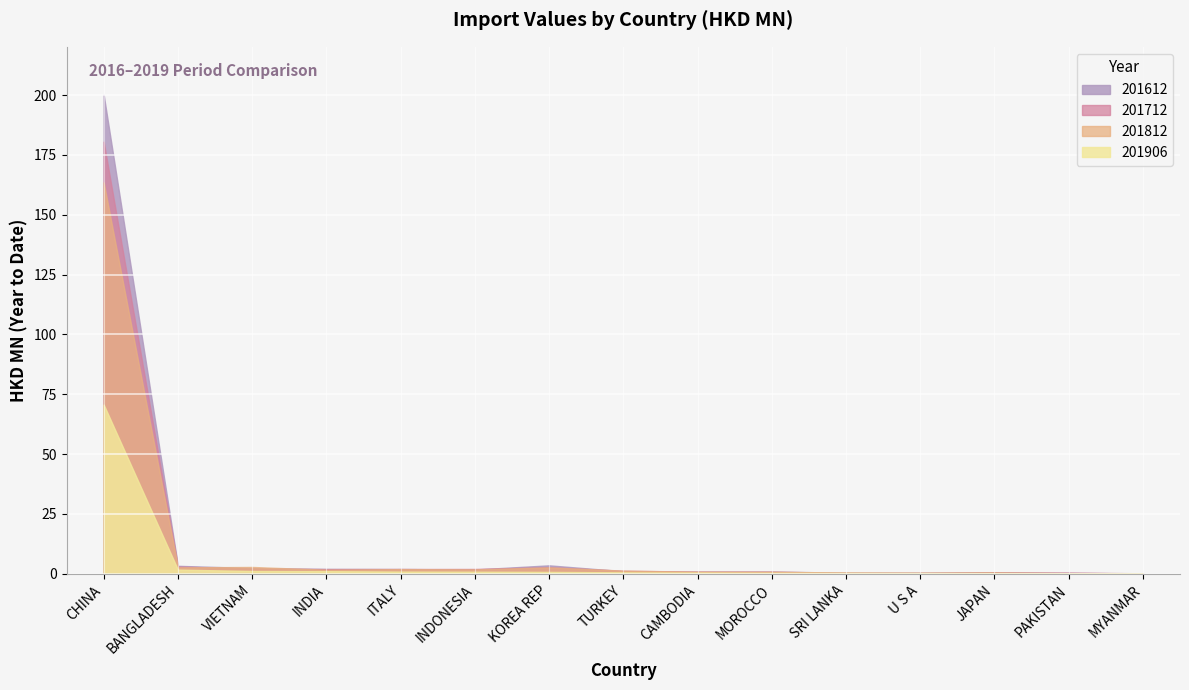

True or false: 201712 and 201812 cross at least once.

True